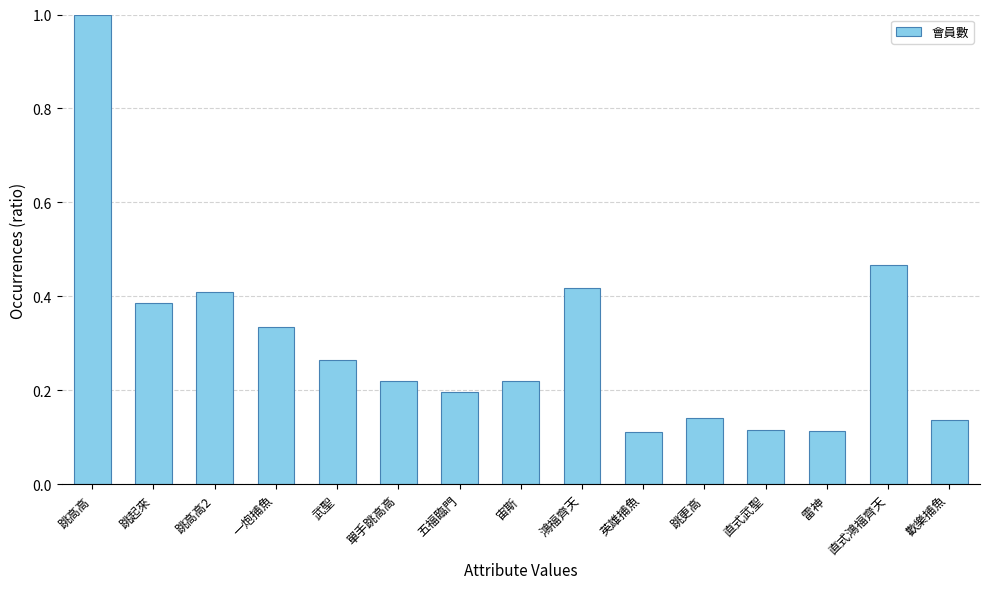

Are the bars grouped side by side (vs. stacked)?

No